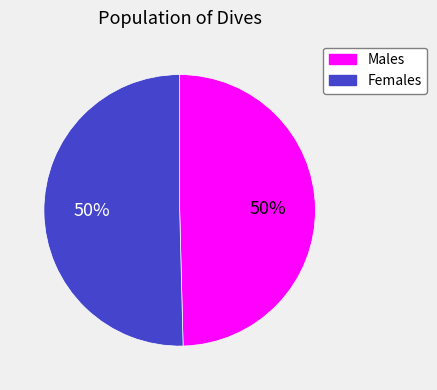

To the nearest percent, what is the average slice percentage?

50%